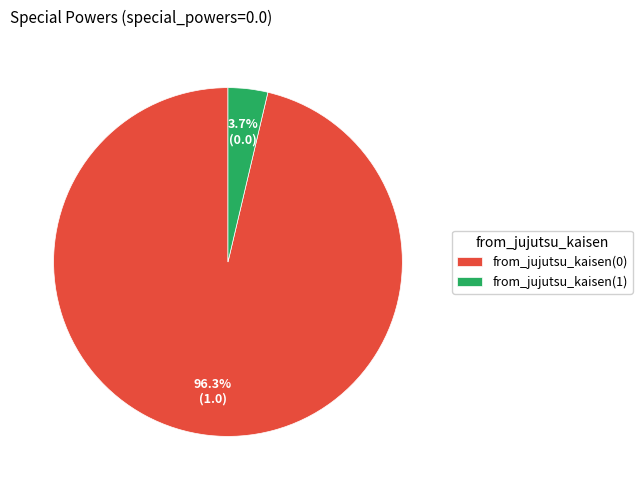

Is there any slice that represents more than half of the pie?

Yes